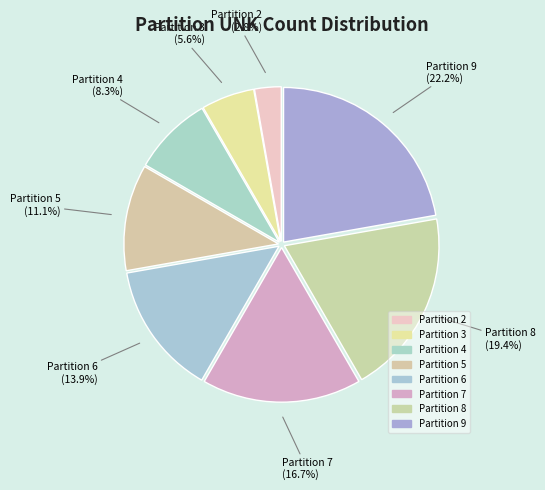

Combined, do Partition 8 and Partition 4 account for over 50%?

No